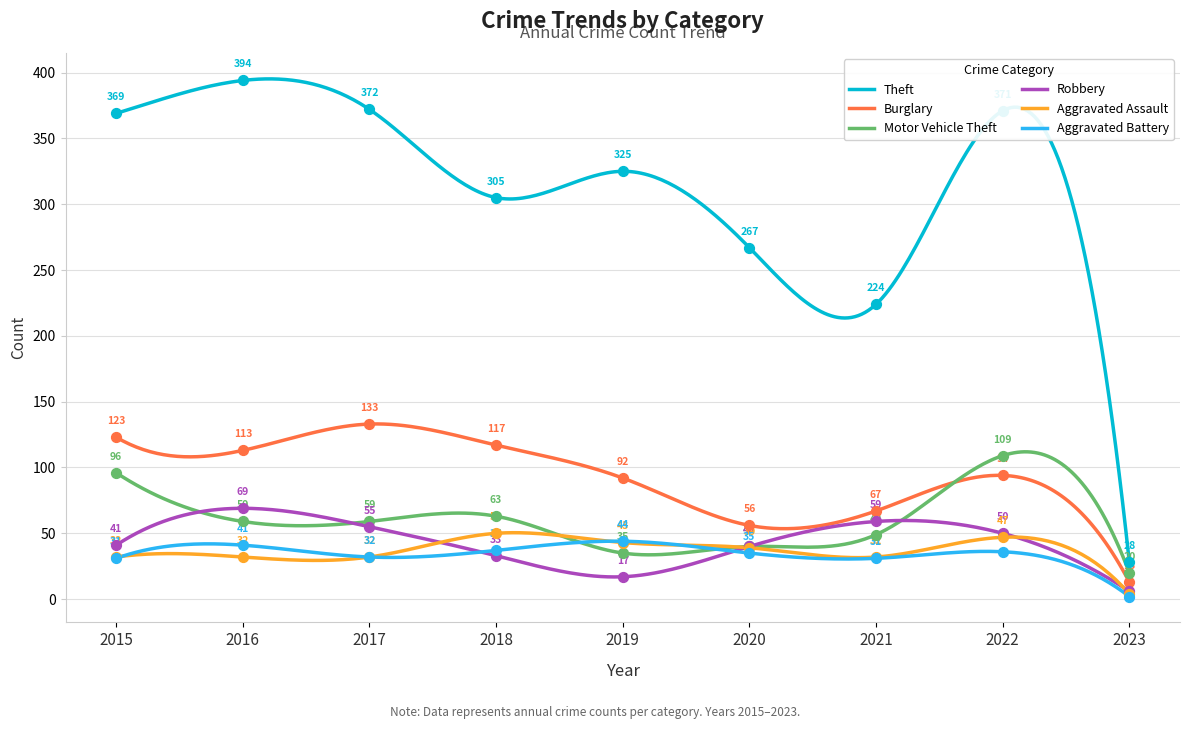

Which series has the largest total across all categories?

Theft